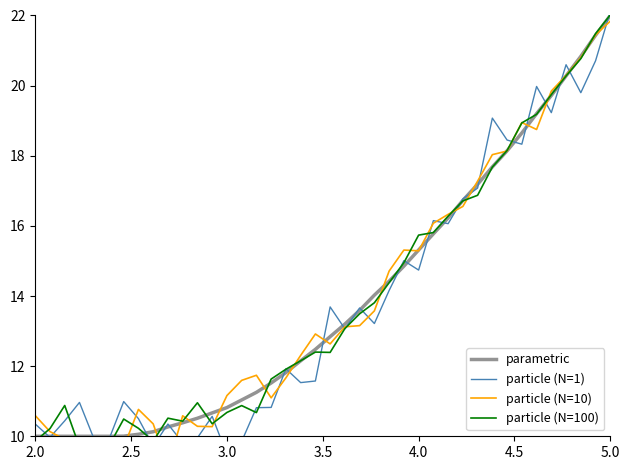

Which category has the highest value in the parametric series?

5.0